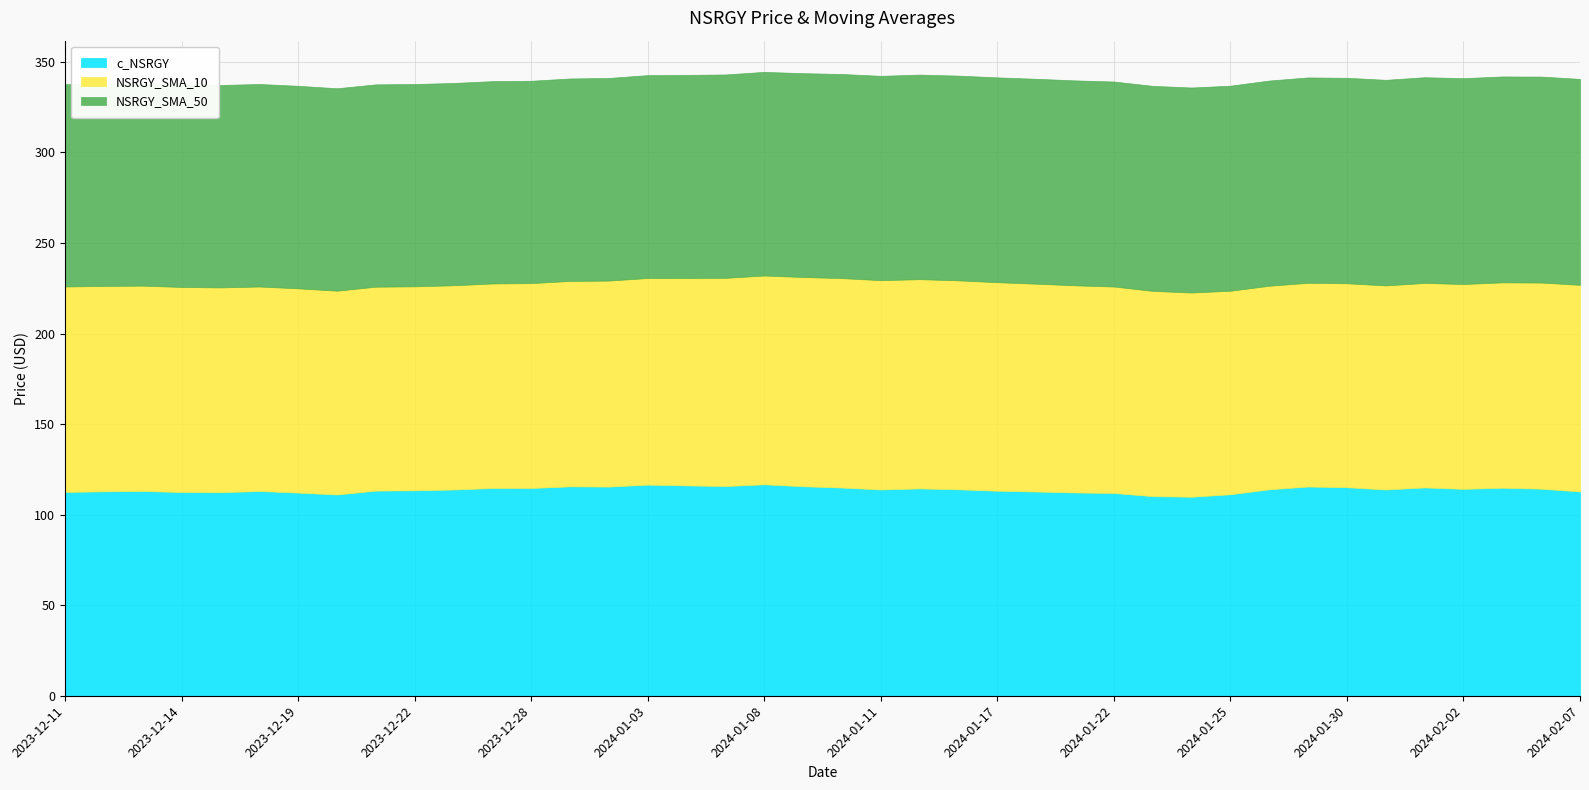

Rank the series by their maximum value, from lowest to highest.

NSRGY_SMA_50, NSRGY_SMA_10, c_NSRGY